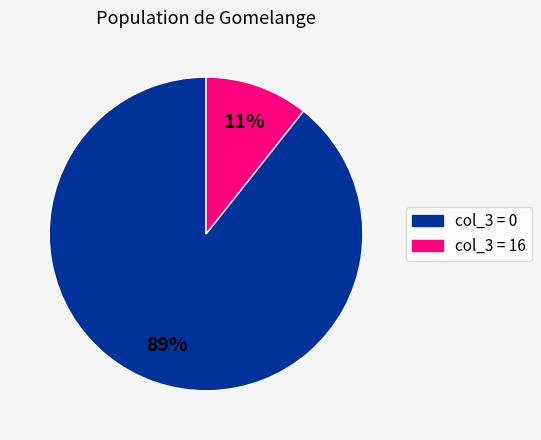

Count the number of slices in the pie.

2